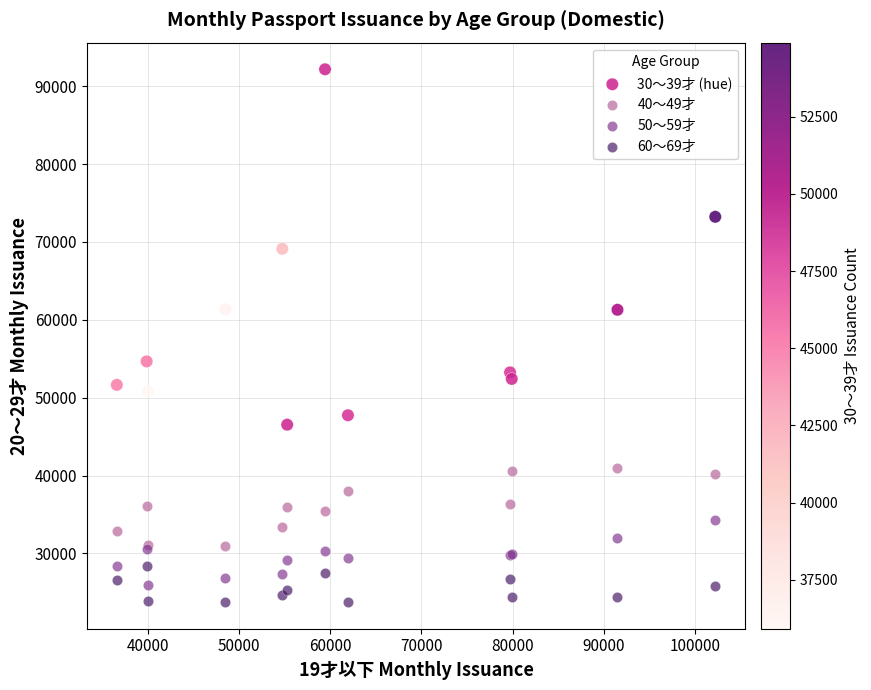

Which series contains the highest Y value?

30～39才 (hue)